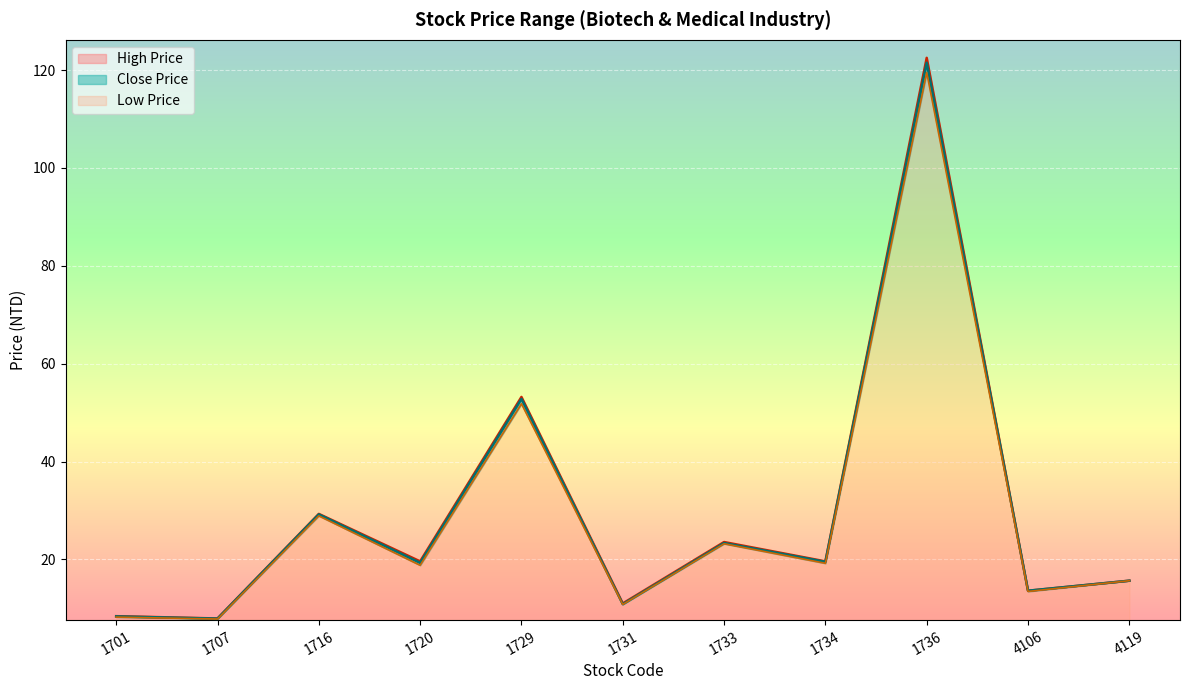

What is the value of the Low Price point at the 6th from the left?

10.8